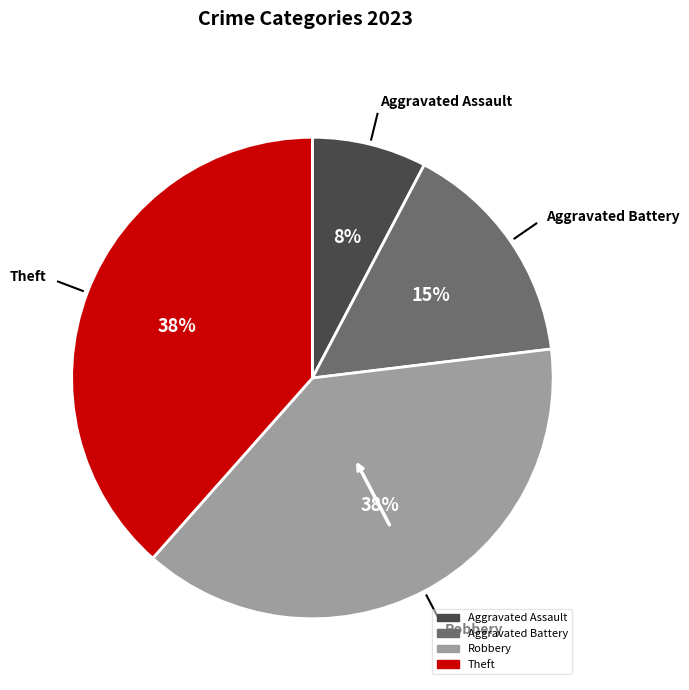

What is the smallest slice in the pie chart?

Aggravated Assault